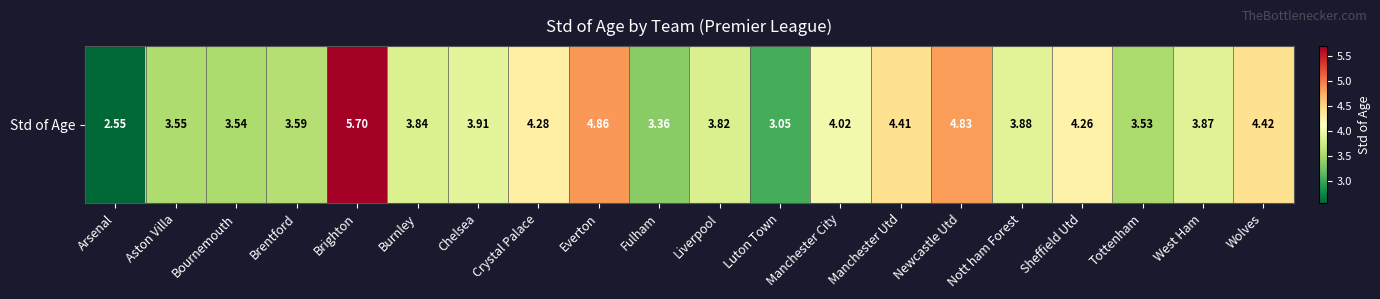

Is it true that the value at Luton Town is 5.2?

False